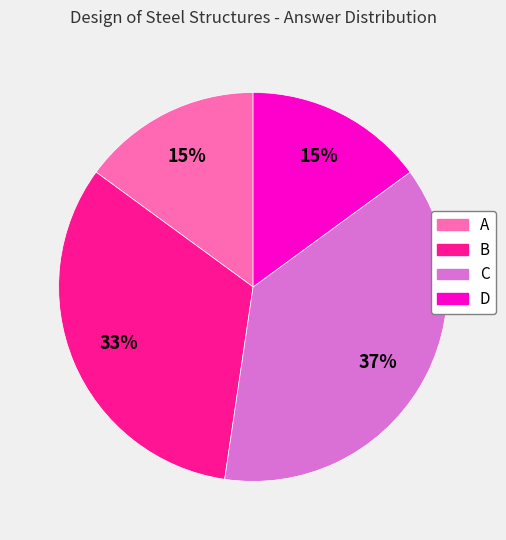

Which slice is the largest?

C